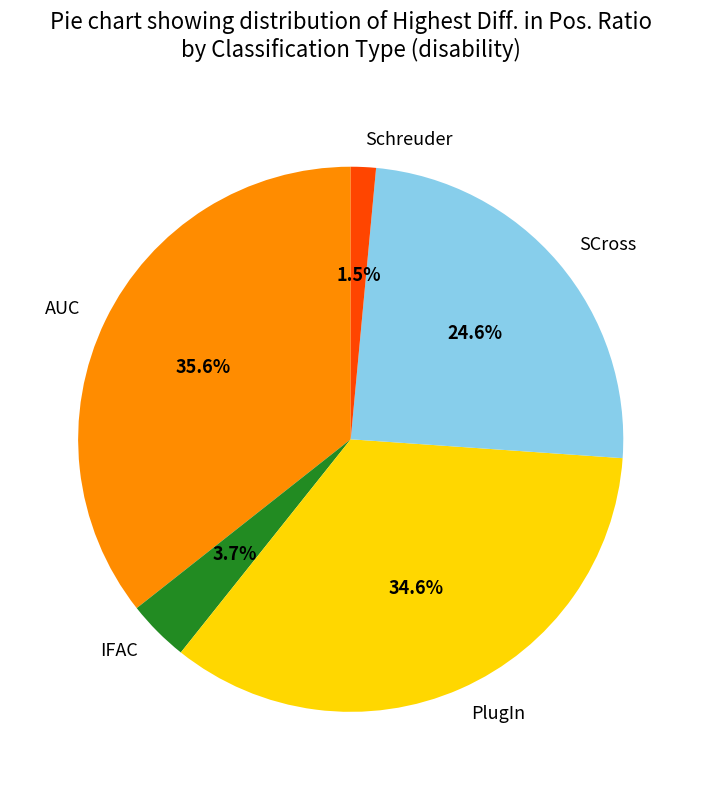

Between IFAC and SCross, which is larger?

SCross